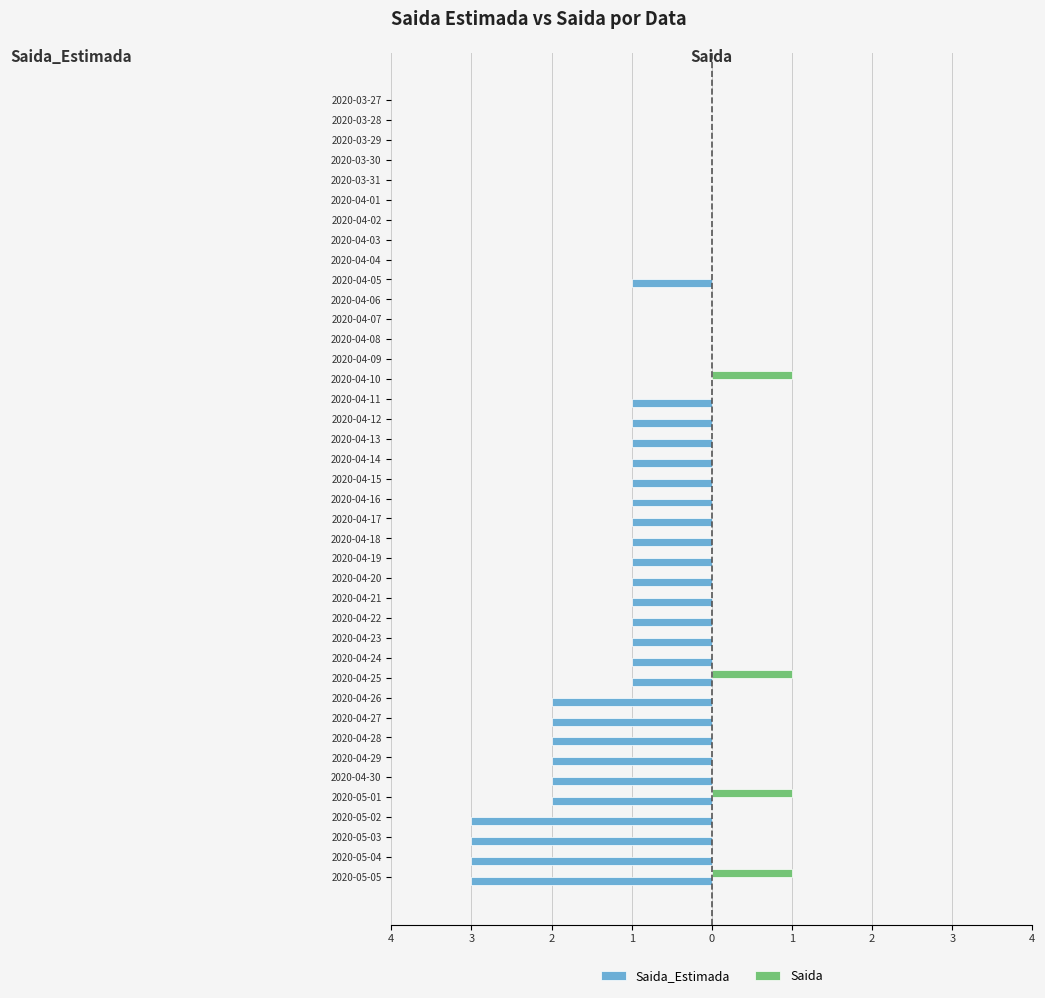

What are all the series names shown in the legend?

Saida_Estimada, Saida